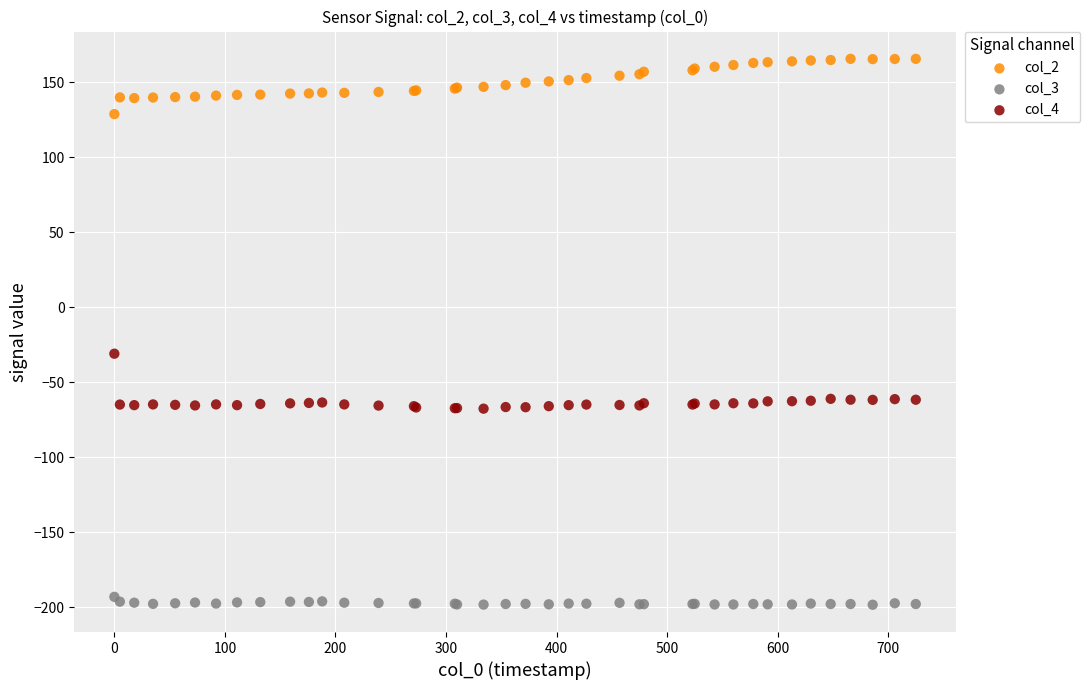

What are all the series names shown in the legend?

col_2, col_3, col_4